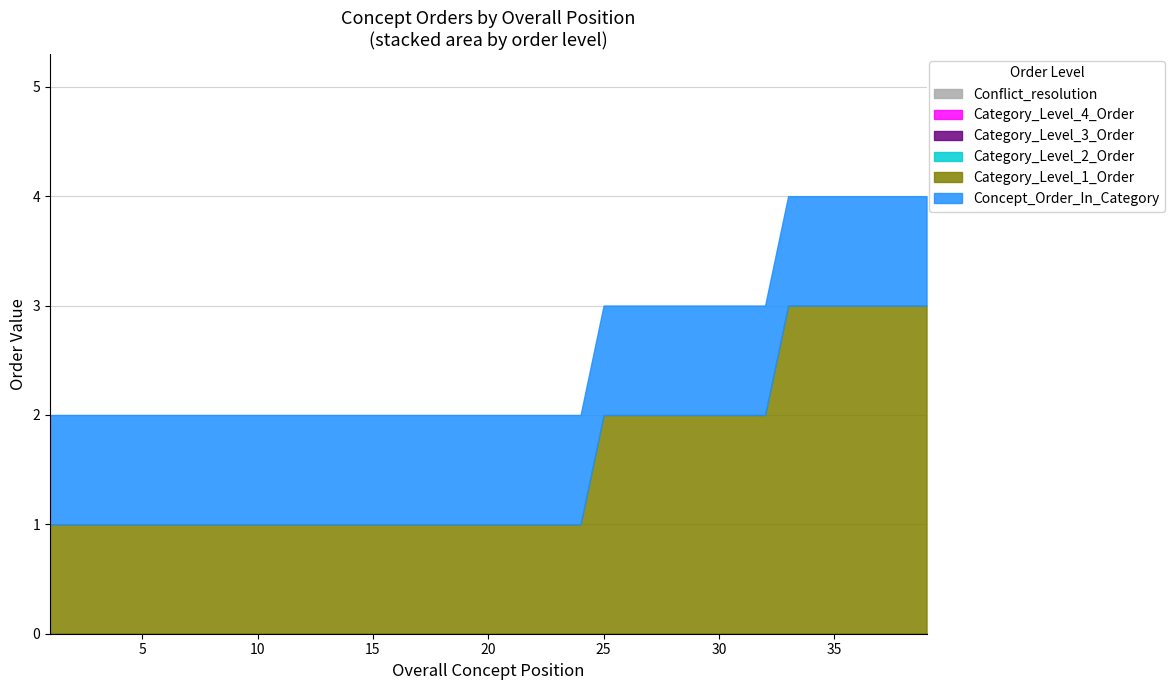

True or false: Concept_Order_In_Category and Category_Level_3_Order intersect in this chart.

False